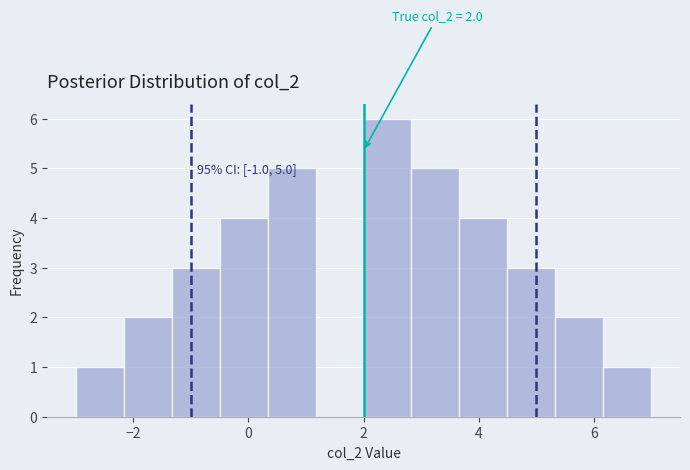

Over which range of the x-axis is the bar tallest?

2.0 to 2.8